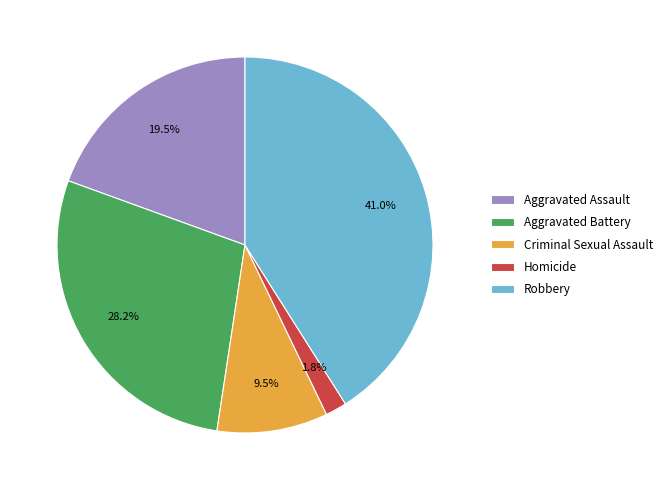

What portion of the pie excludes Aggravated Battery?

71.8%